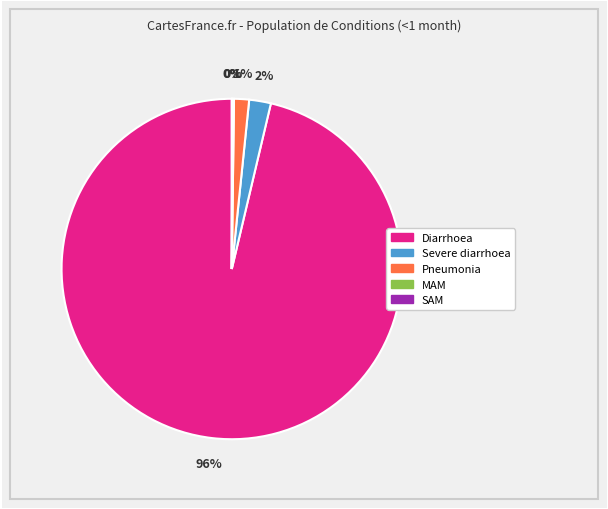

To the nearest percent, what is the average slice percentage?

20%